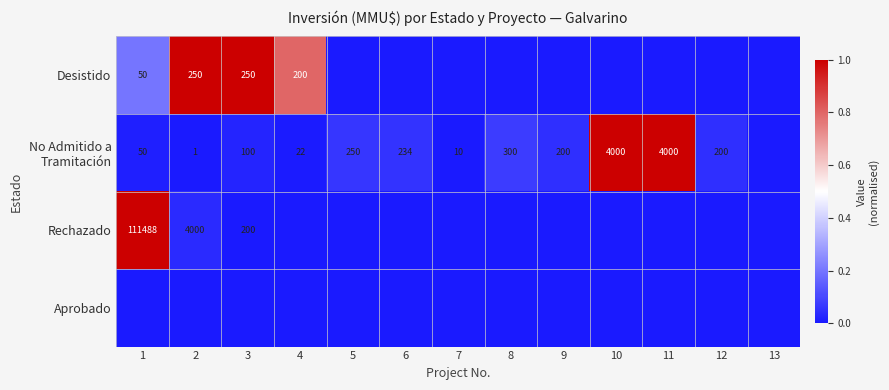

Is it true that Rechazado equals 4000 at 2?

True